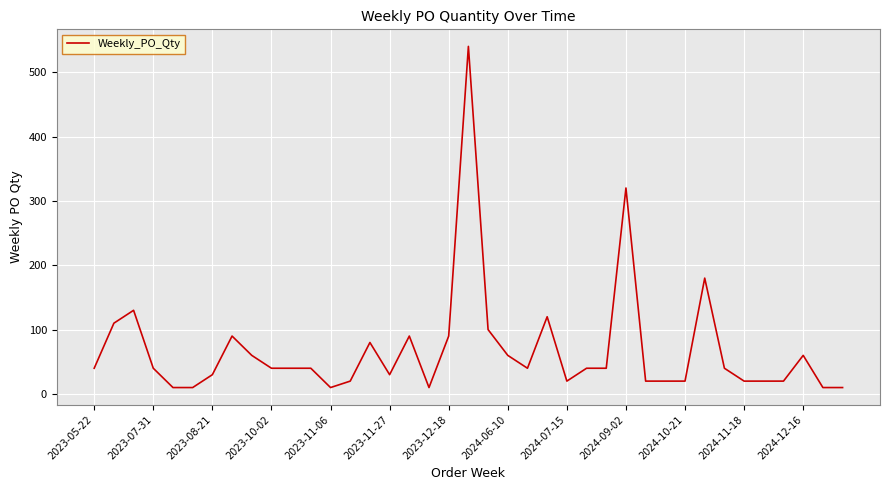

What is the difference between the maximum and minimum values?

530